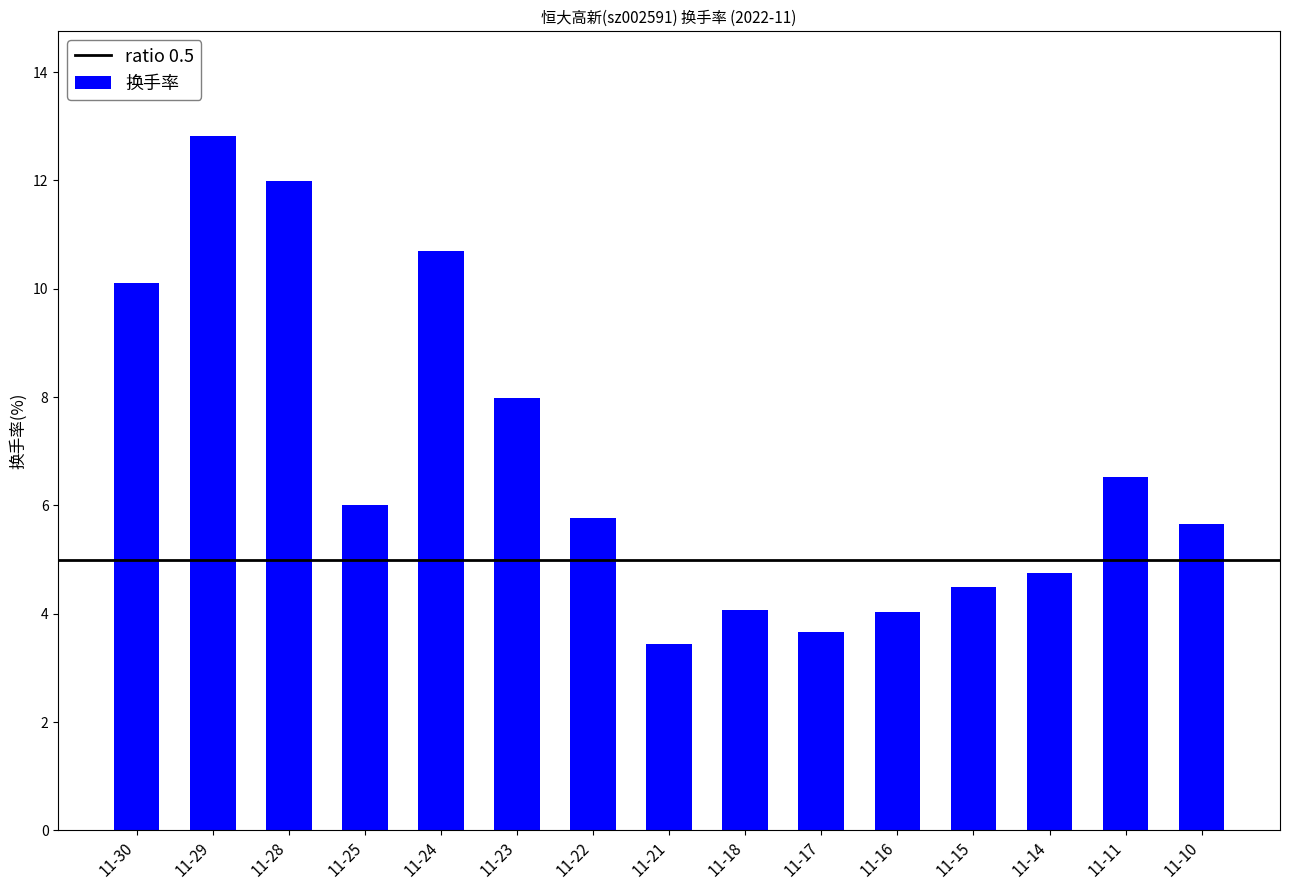

Does the chart contain stacked bars?

No